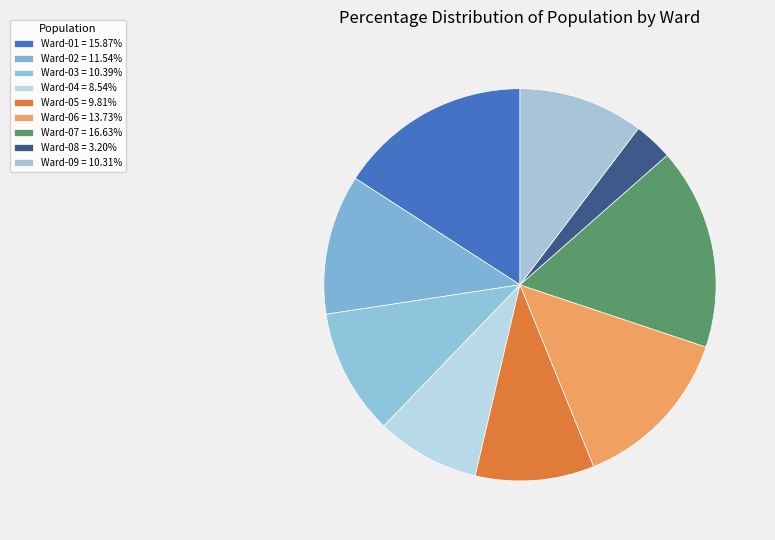

How many segments does this pie chart have?

9